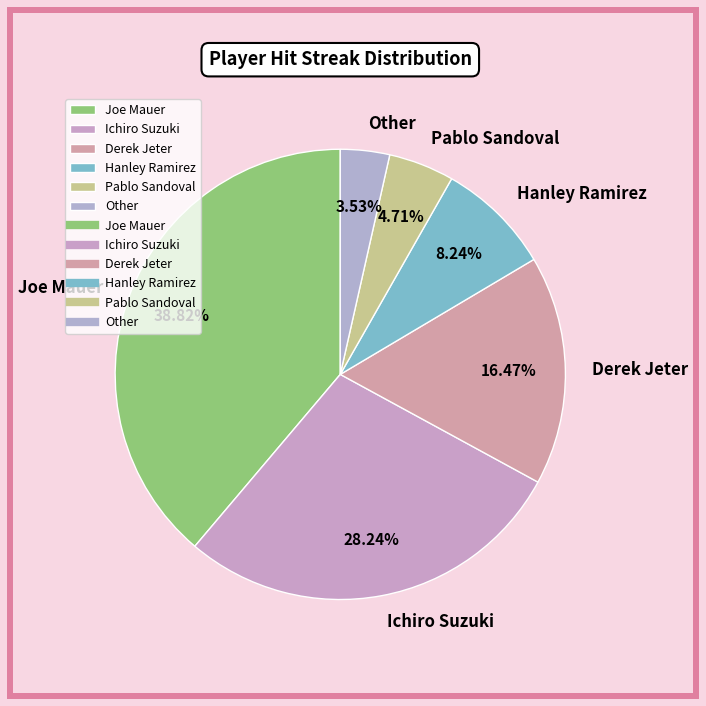

True or false: Derek Jeter accounts for 5% of the total.

False